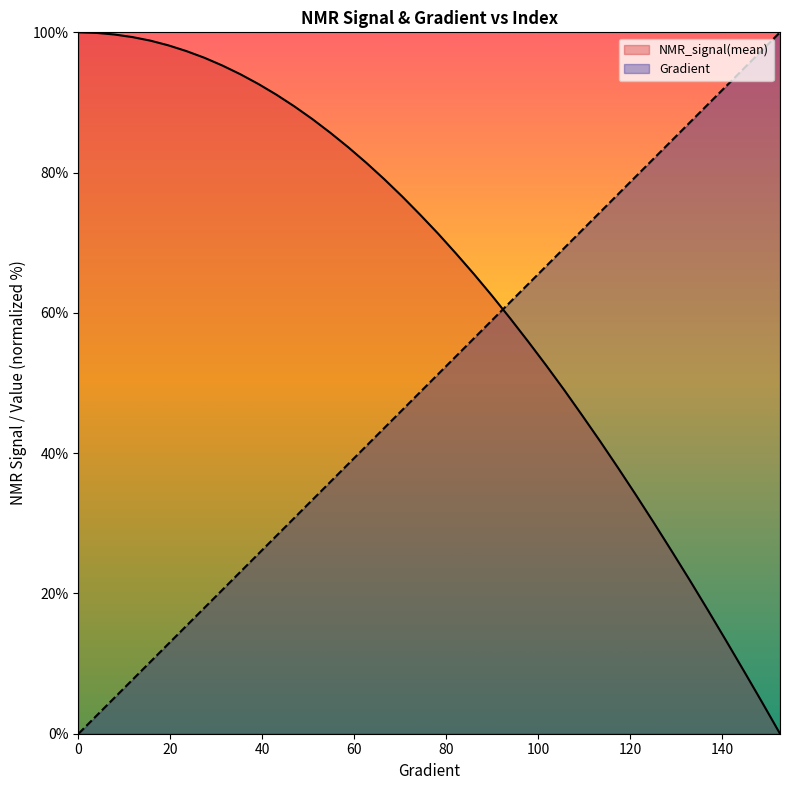

True or false: NMR_signal(mean) has a value of 91.1 at 43.05283757338552.

True